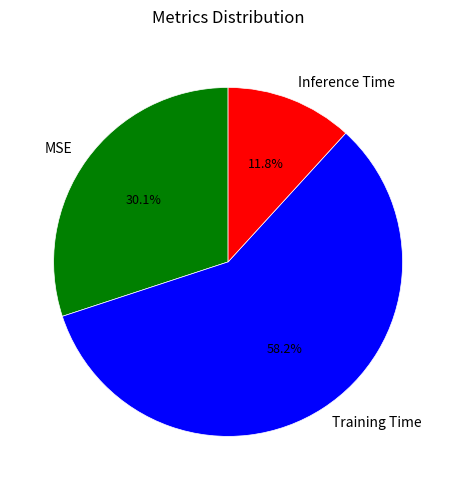

Is there a majority slice in this chart?

Yes